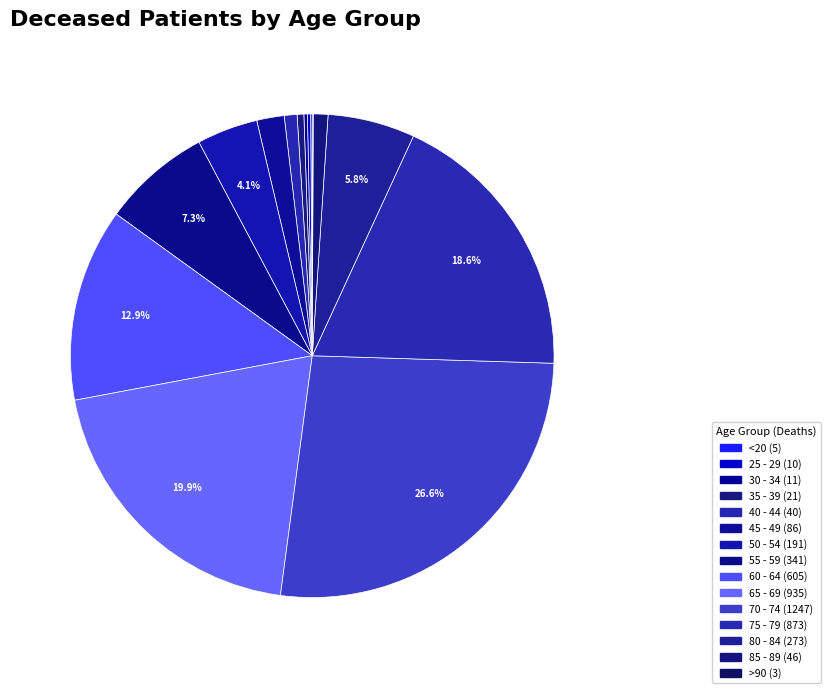

To the nearest percent, what is the difference between the largest and smallest slice percentages?

27%